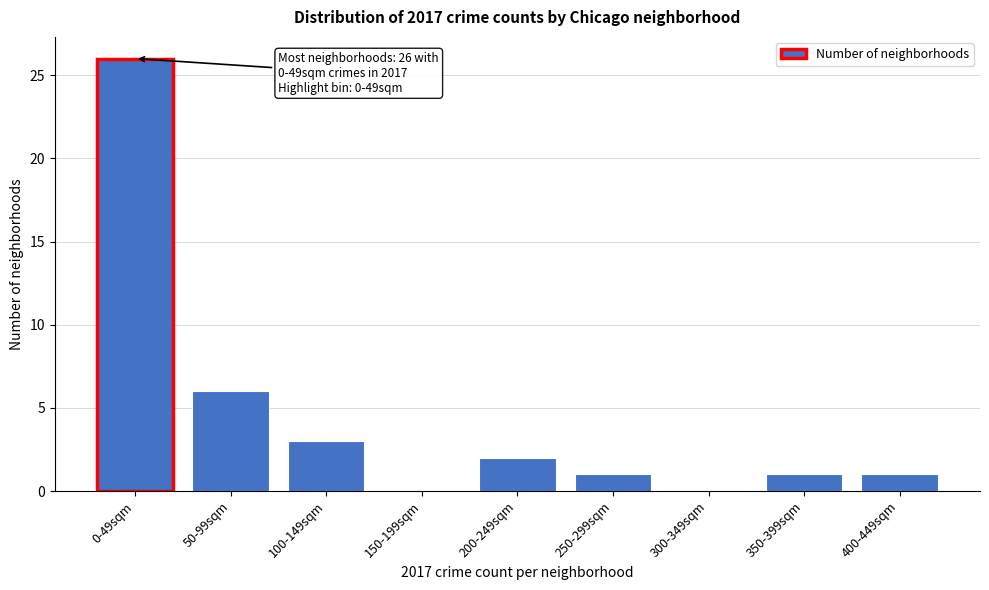

Reading left to right, what are all the values shown in this chart?

0-49sqm=26	50-99sqm=6	100-149sqm=3	150-199sqm=0	200-249sqm=2	250-299sqm=1	300-349sqm=0	350-399sqm=1	400-449sqm=1